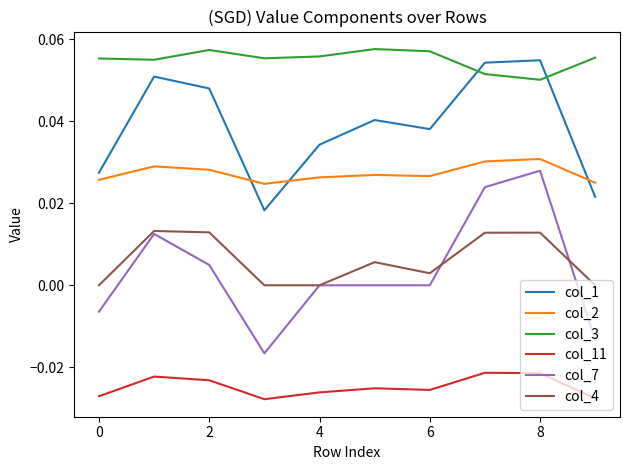

True or false: col_1 and col_4 intersect in this chart.

False